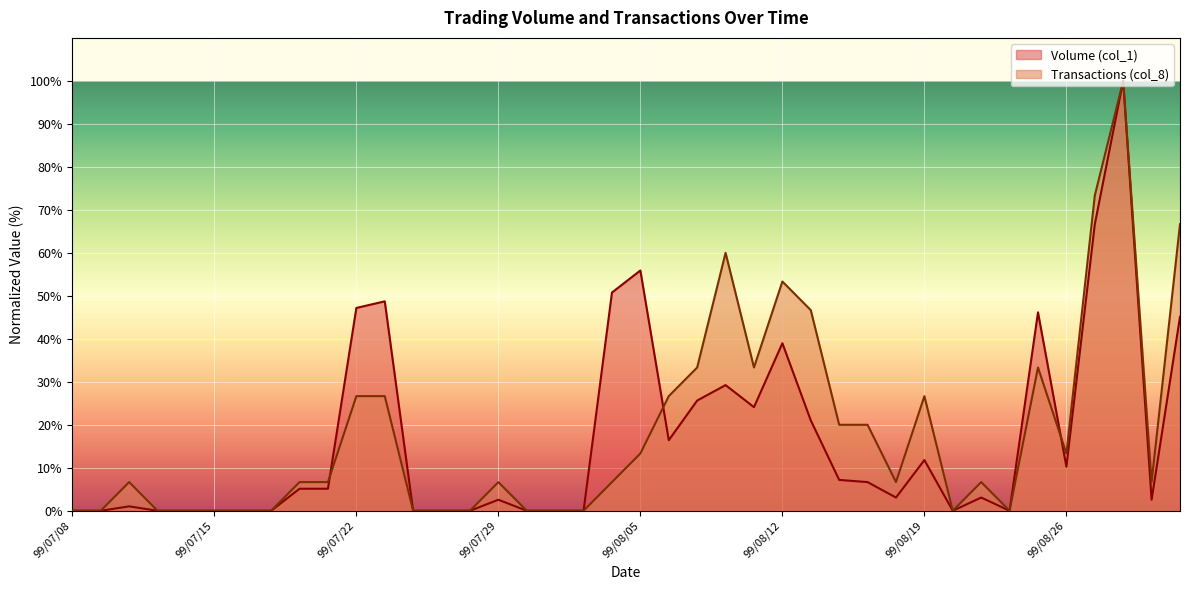

The value of Transactions (col_8) at 99/08/26 is 13.3. True or false?

True